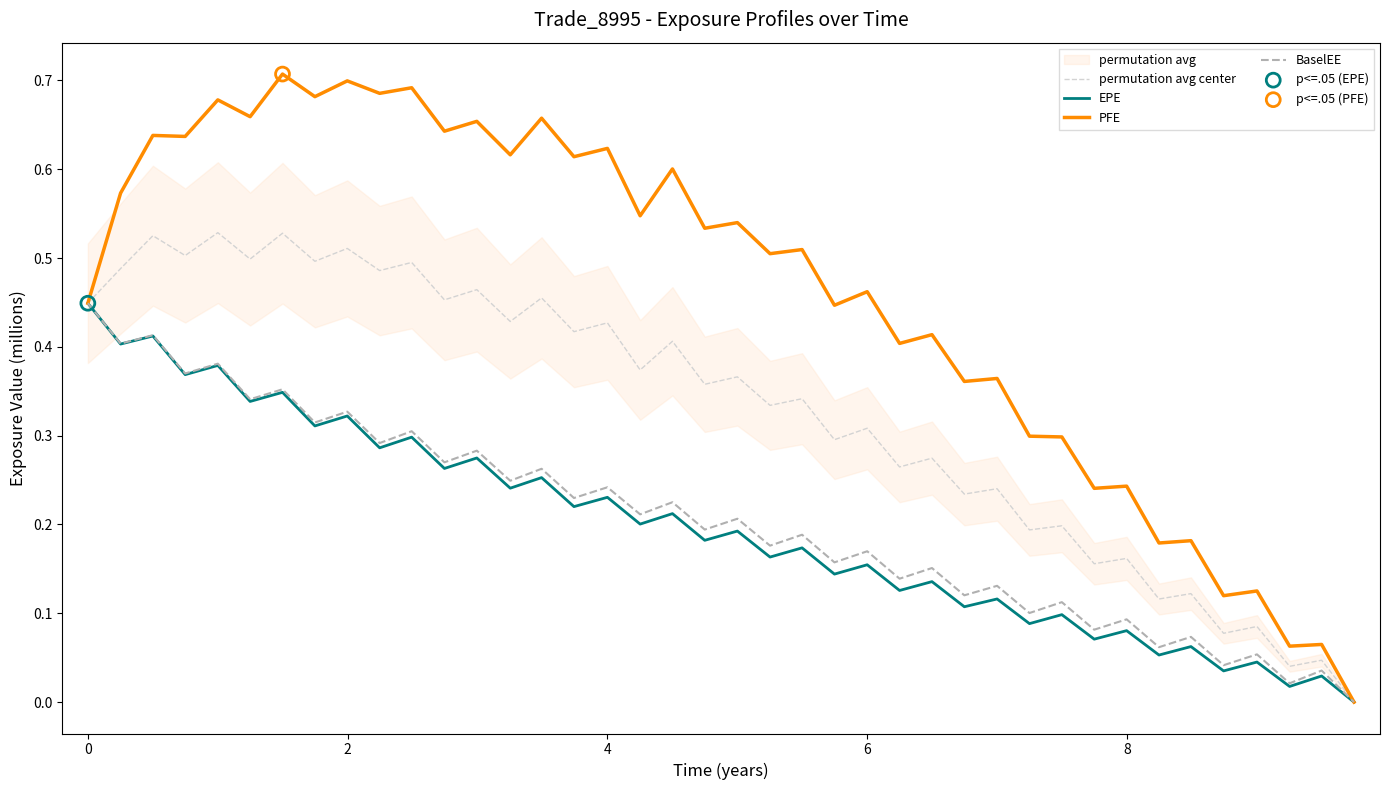

Which series has the widest spread of Y values?

PFE